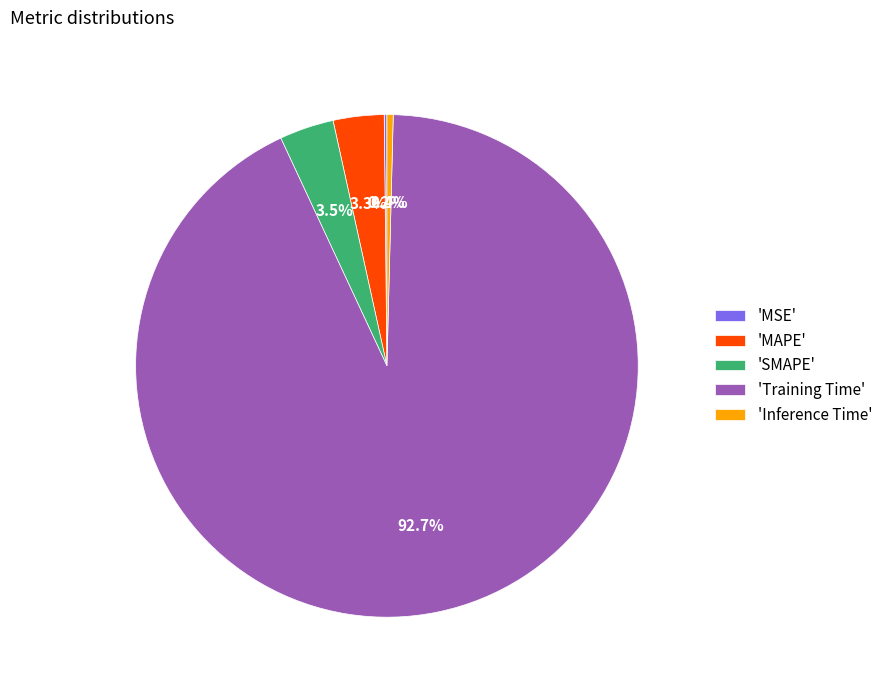

Do 'Inference Time' and 'SMAPE' together represent more than half of the pie?

No